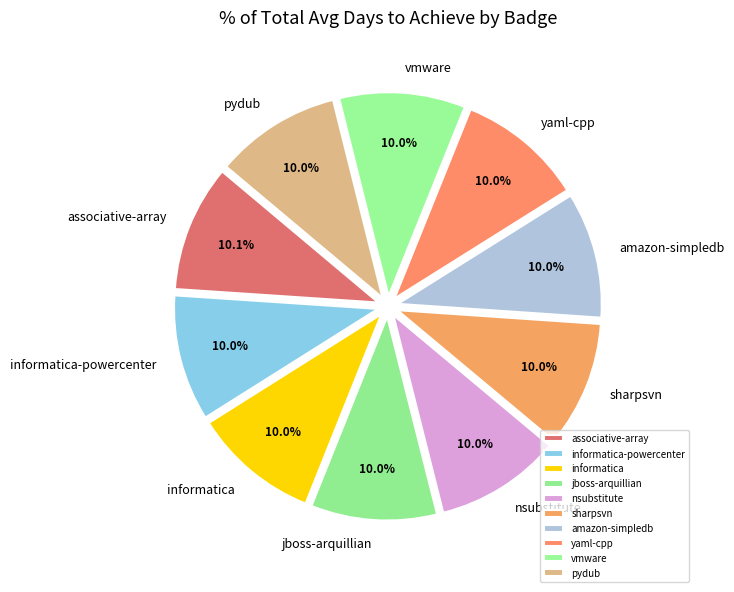

Approximately how many times larger is the value at sharpsvn compared to associative-array?

1.0